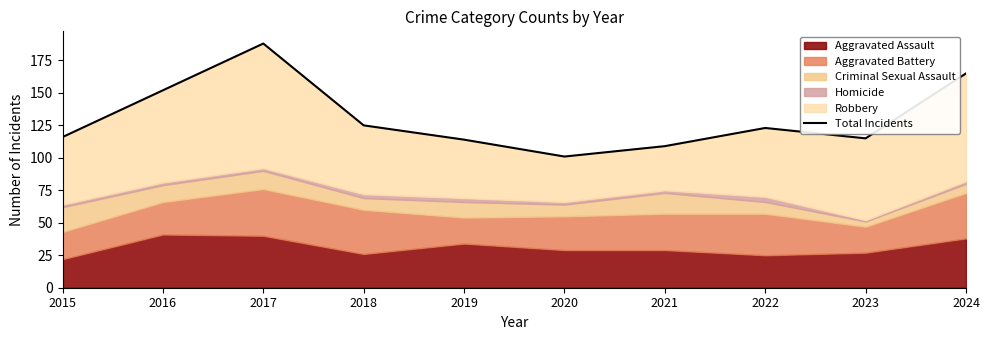

Which category has the highest value across all series?

2017